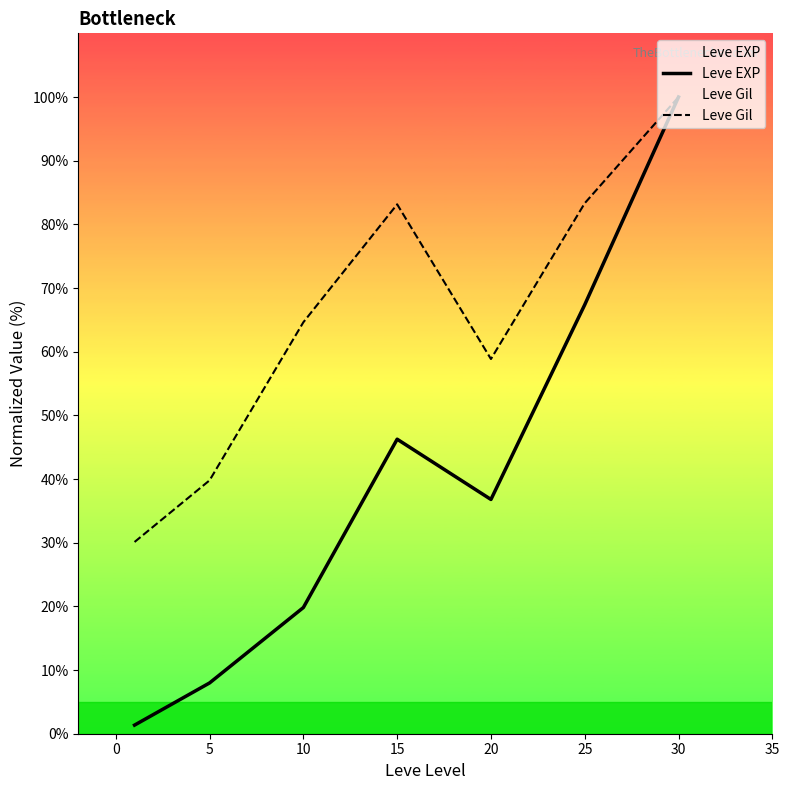

At which category does Leve Gil reach its first local peak?

15